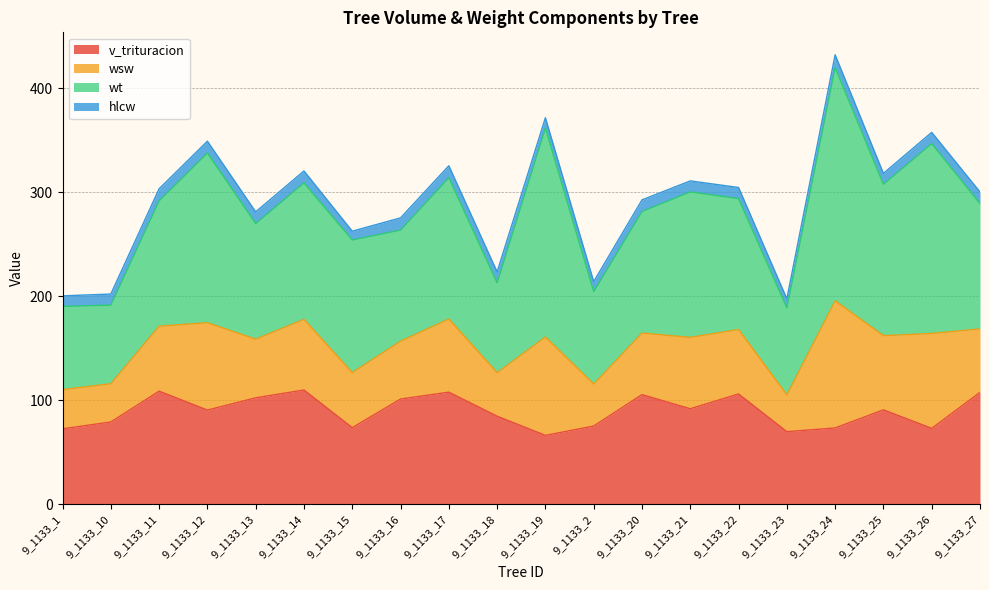

True or false: wt and hlcw cross at least once.

False